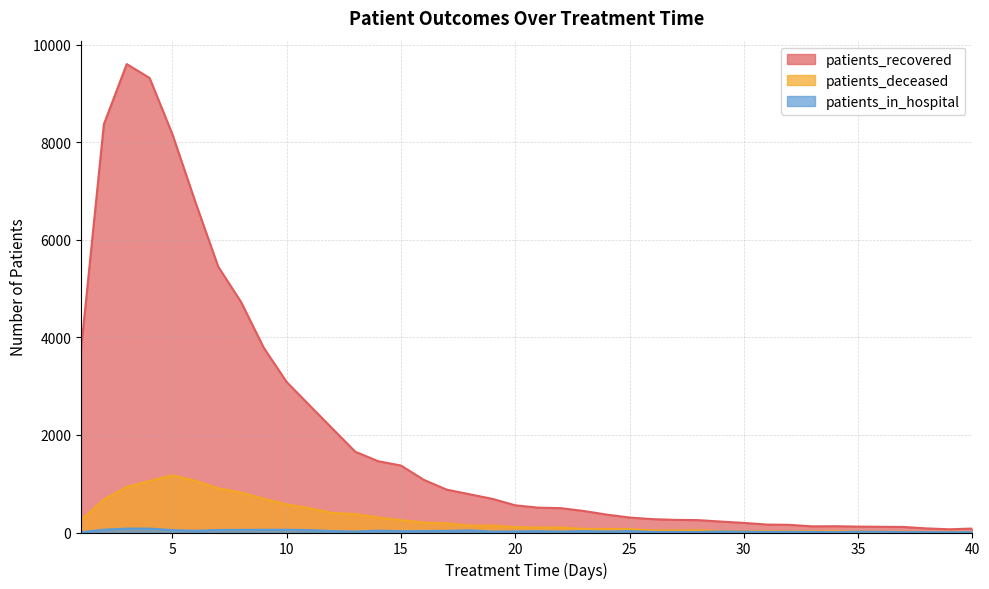

True or false: patients_deceased and patients_in_hospital cross at least once.

False